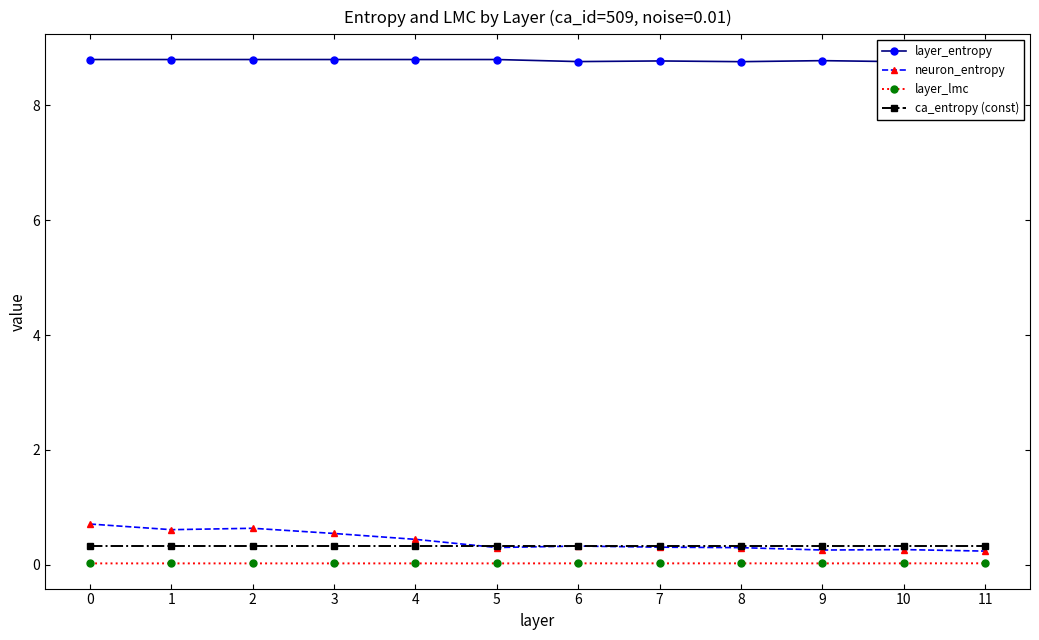

How many data points does each series have?

12